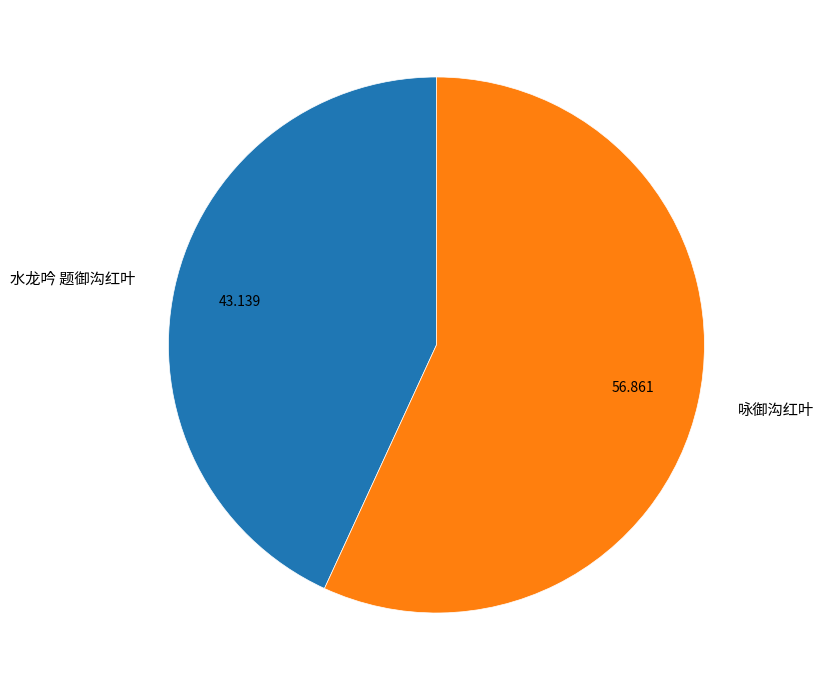

Combined, do 咏御沟红叶 and 水龙吟 题御沟红叶 account for over 50%?

Yes